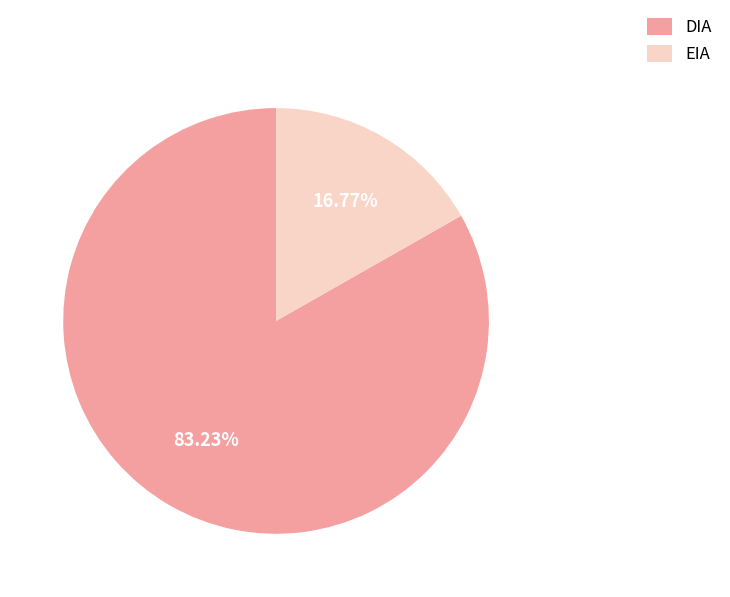

Is it true that EIA is 17% of the pie?

True